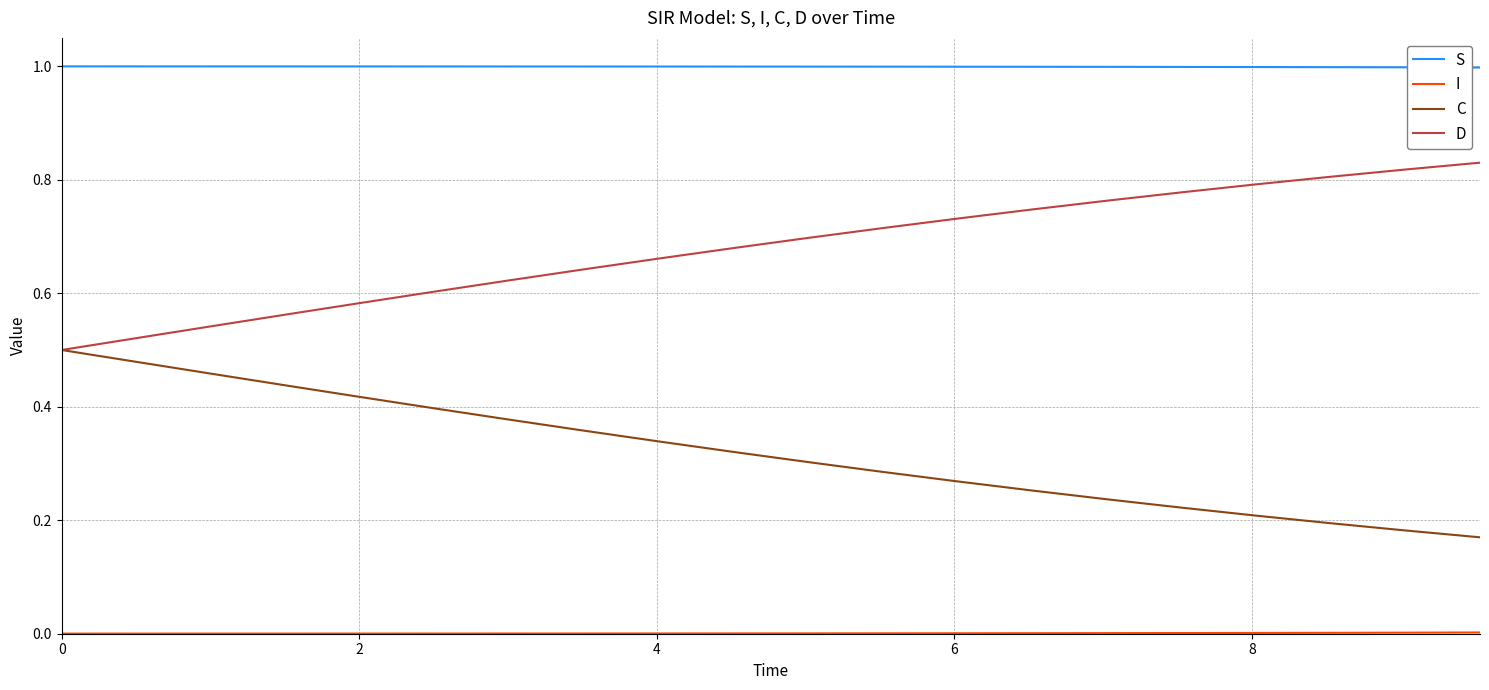

What is the maximum value shown in the chart?

1.0